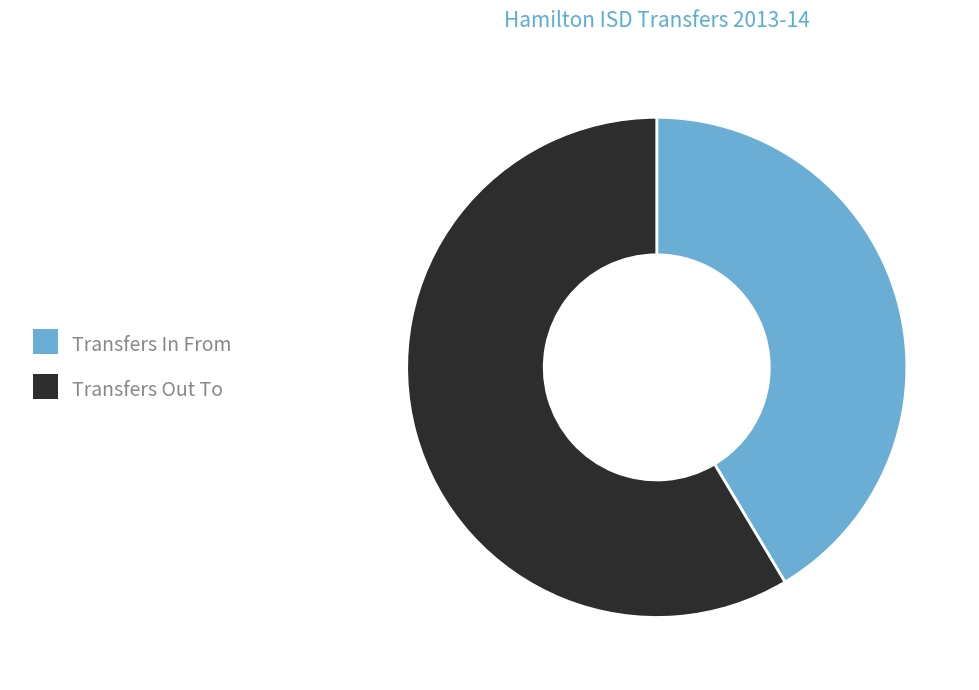

Rank the categories by value from highest to lowest.

Transfers Out To, Transfers In From